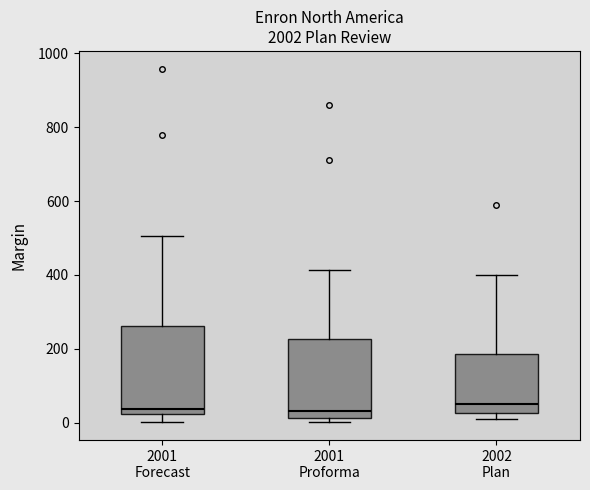

Which box is the tallest, from its lower edge to its upper edge?

2001 Forecast